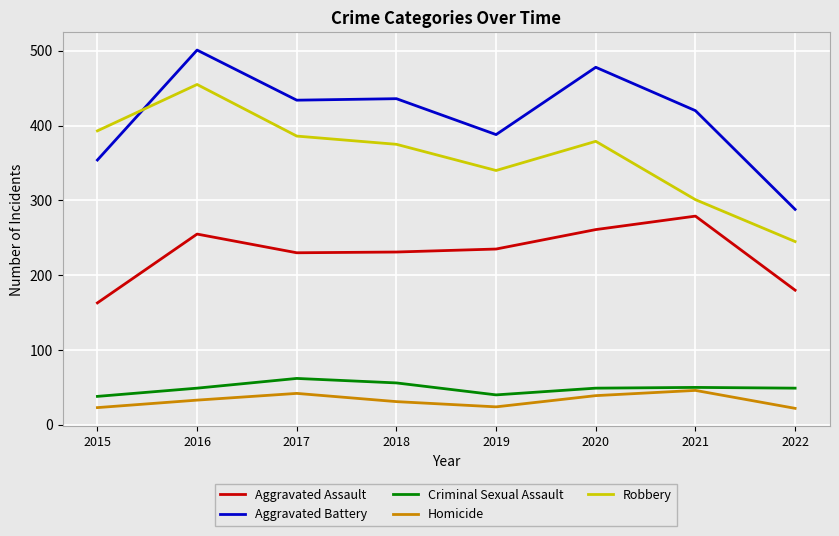

What is the minimum value for Criminal Sexual Assault?

38